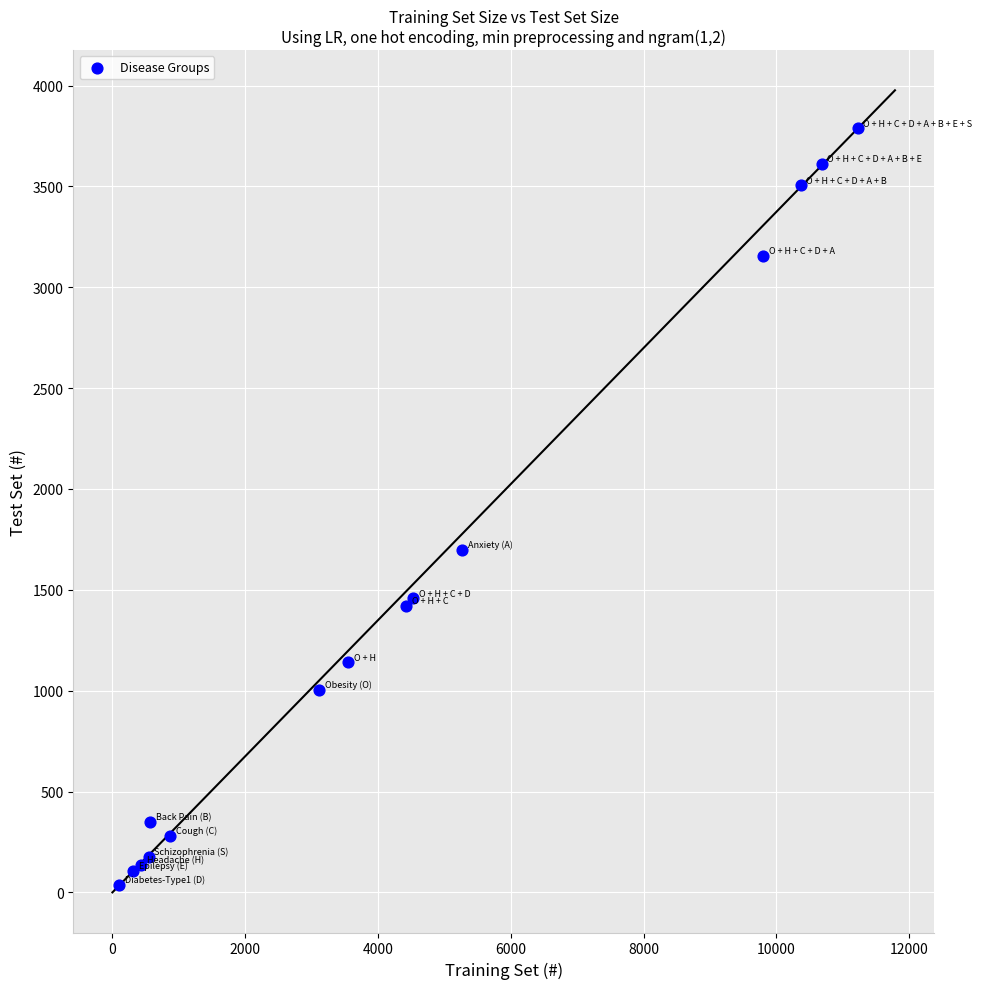

What Y value in the scatter plot is closest to 1913?

1699